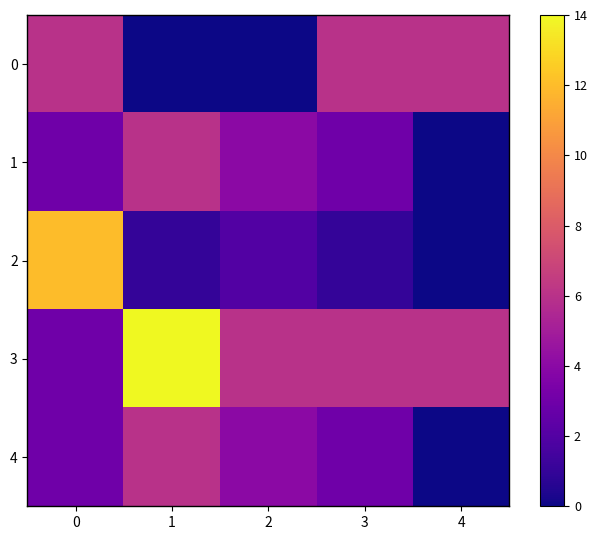

Reading left to right, transcribe all the data shown in this chart.

0: 0=6	1=0	2=0	3=6	4=6
1: 0=3	1=6	2=4	3=3	4=0
2: 0=12	1=1	2=2	3=1	4=0
3: 0=3	1=14	2=6	3=6	4=6
4: 0=3	1=6	2=4	3=3	4=0